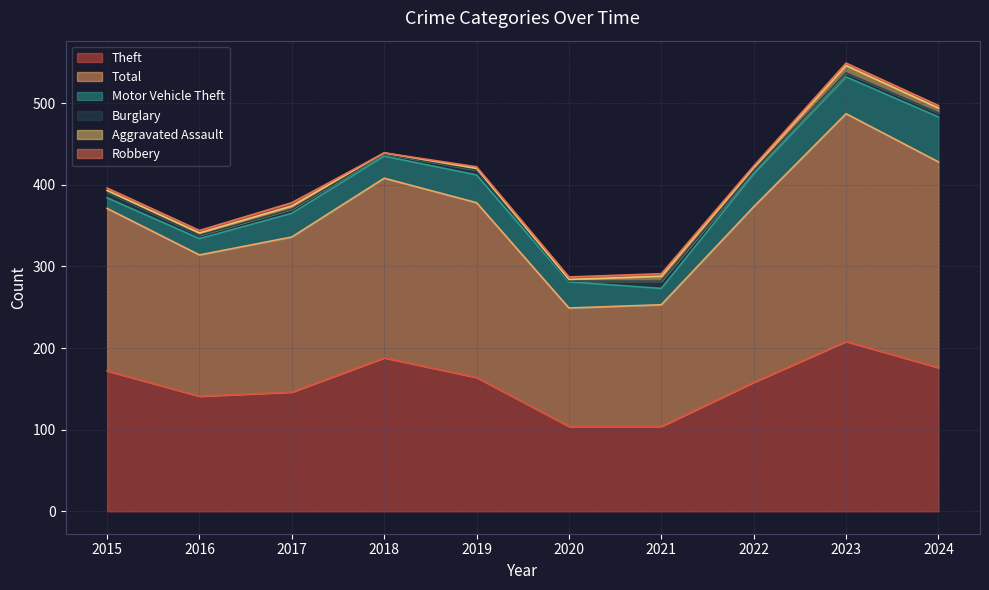

True or false: Theft and Aggravated Assault cross at least once.

False